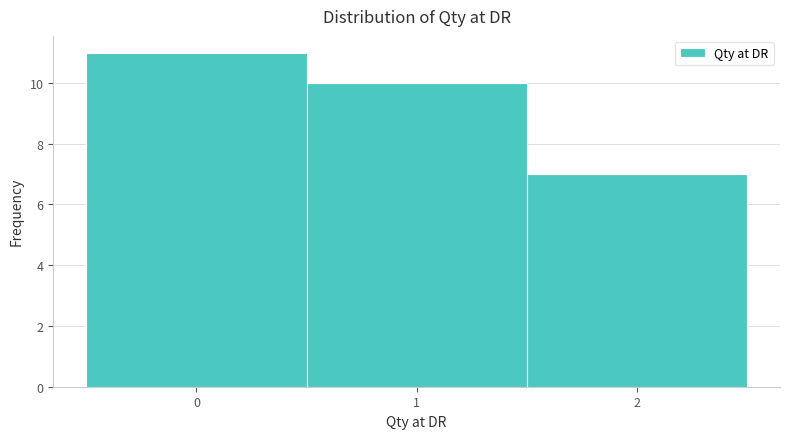

Reading left to right, list every bar in this chart as the range it spans on the x-axis followed by its height. The values are not printed on the chart, so give them approximately, as read against the axis.

-0.5 to 0.5: 11
0.5 to 1.5: 10
1.5 to 2.5: 7